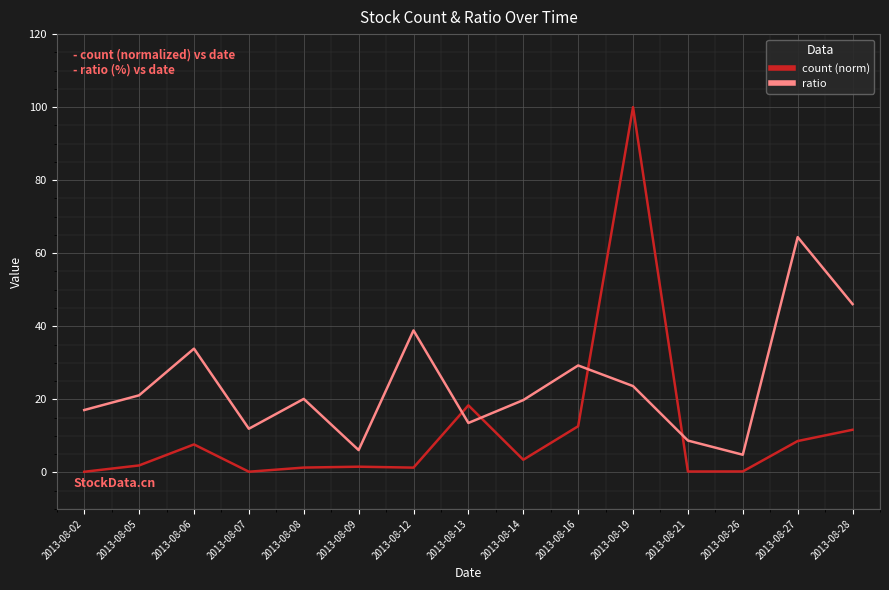

Which series ends up on top after the final intersection of count (norm) and ratio?

ratio